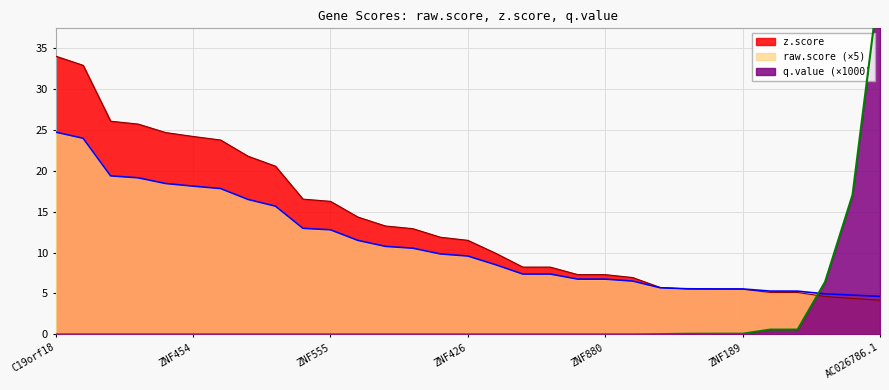

Between ZNF502 and USP29, which series saw the biggest shift?

z.score